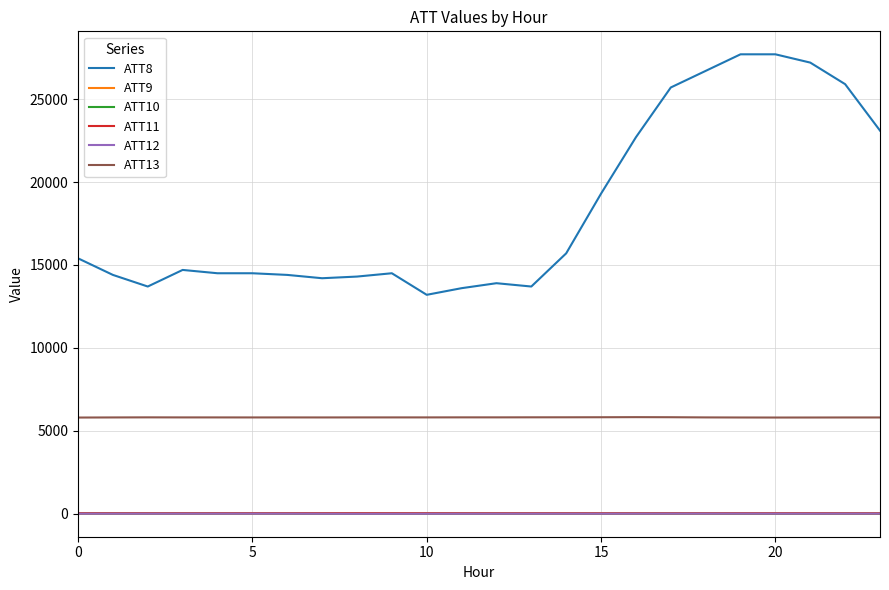

Which series has the largest range (max minus min)?

ATT8